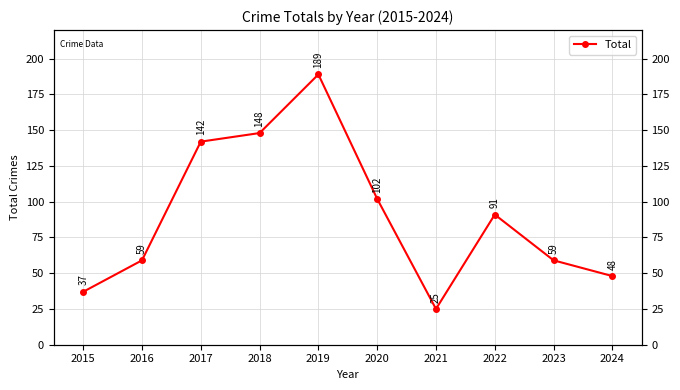

True or false: the data has more than 0 interior local peaks.

True